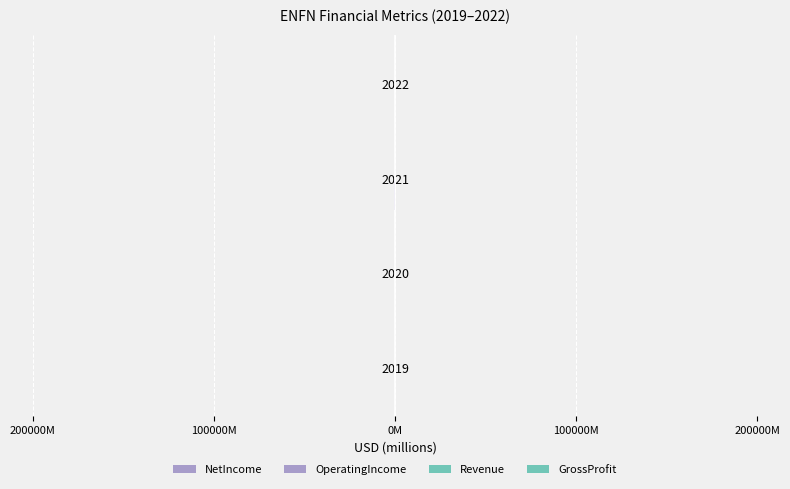

What are all the series names shown in the legend?

NetIncome, OperatingIncome, Revenue, GrossProfit